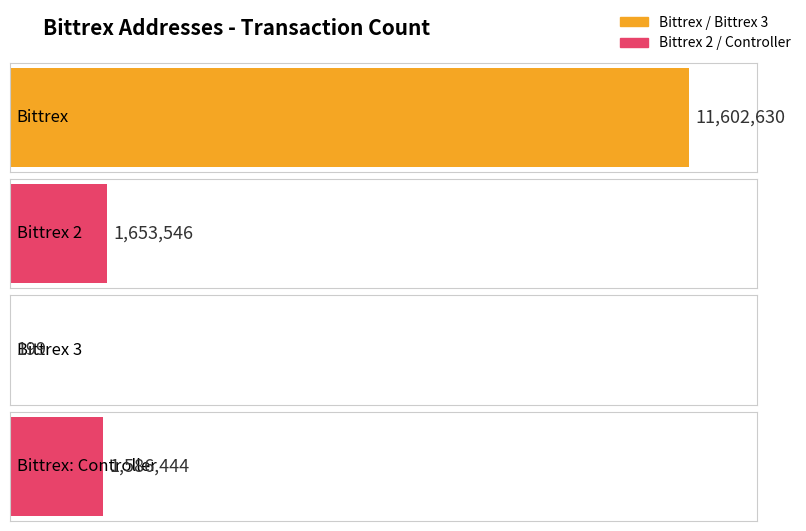

How many values are below 1653546?

2